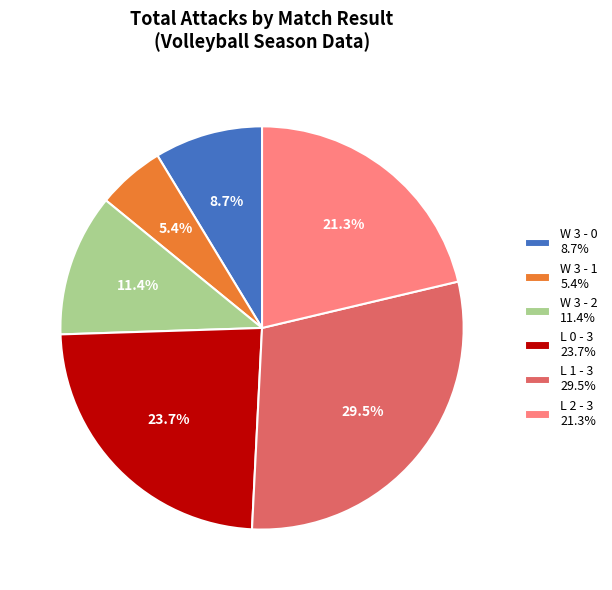

Does W 3 - 1 account for over 50% of the chart?

No